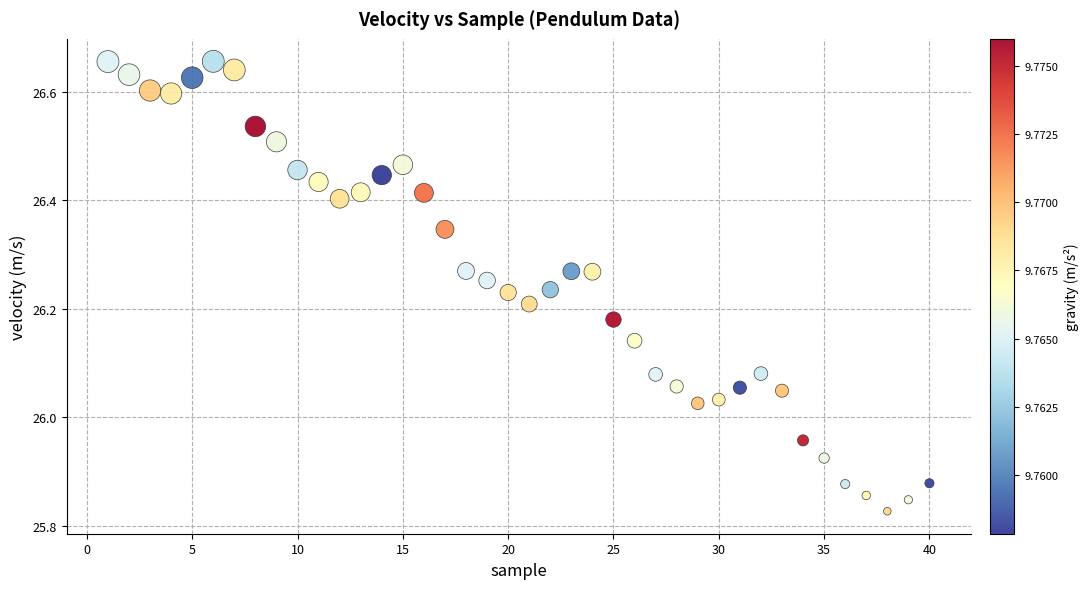

What is the range of Y values (max minus min)?

0.8